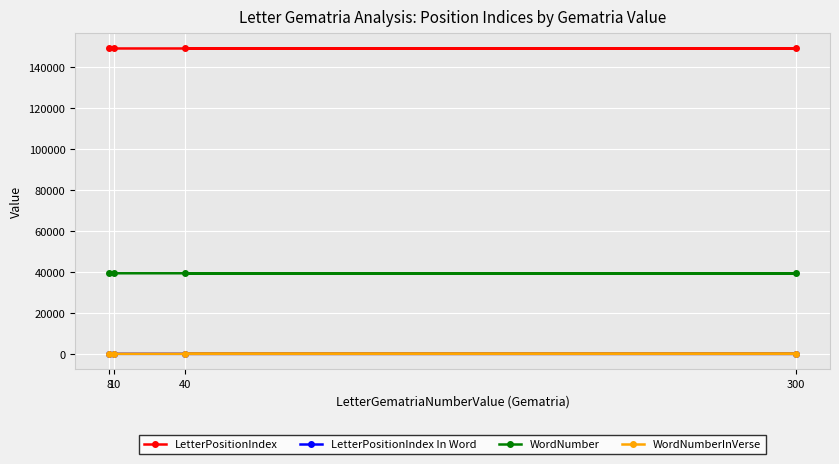

The WordNumber series shows 63831 at 8. True or false?

False